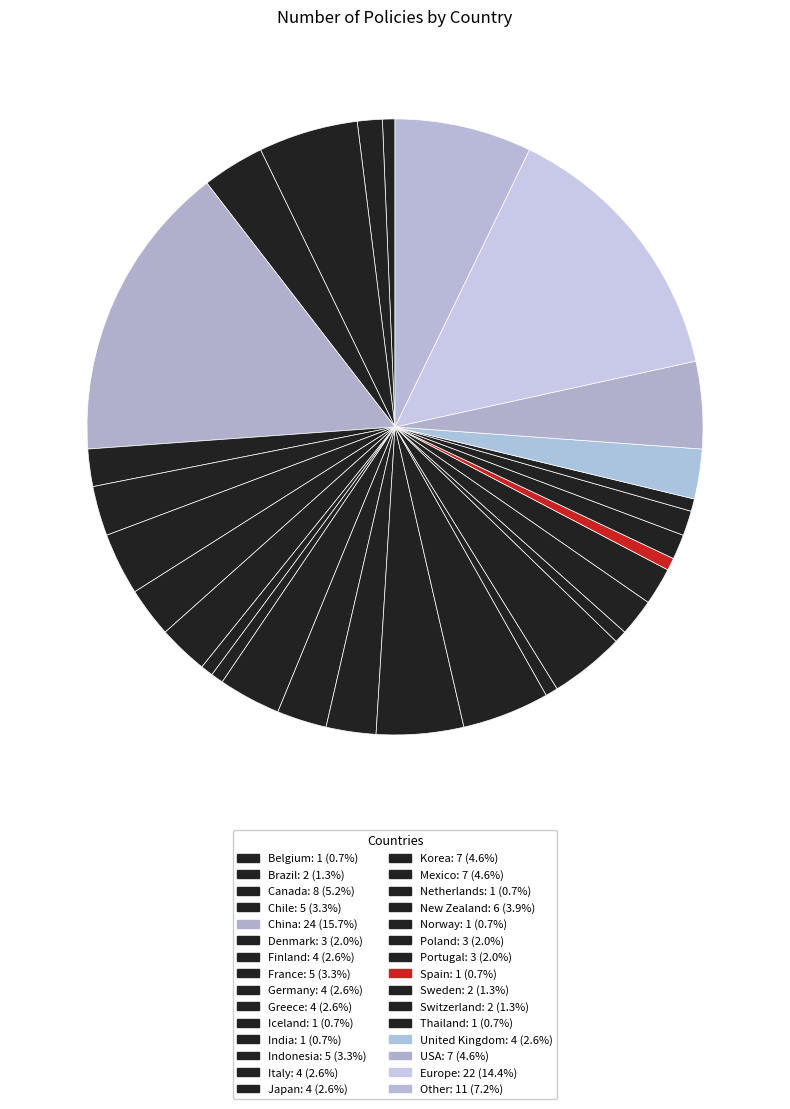

Count the number of slices in the pie.

30